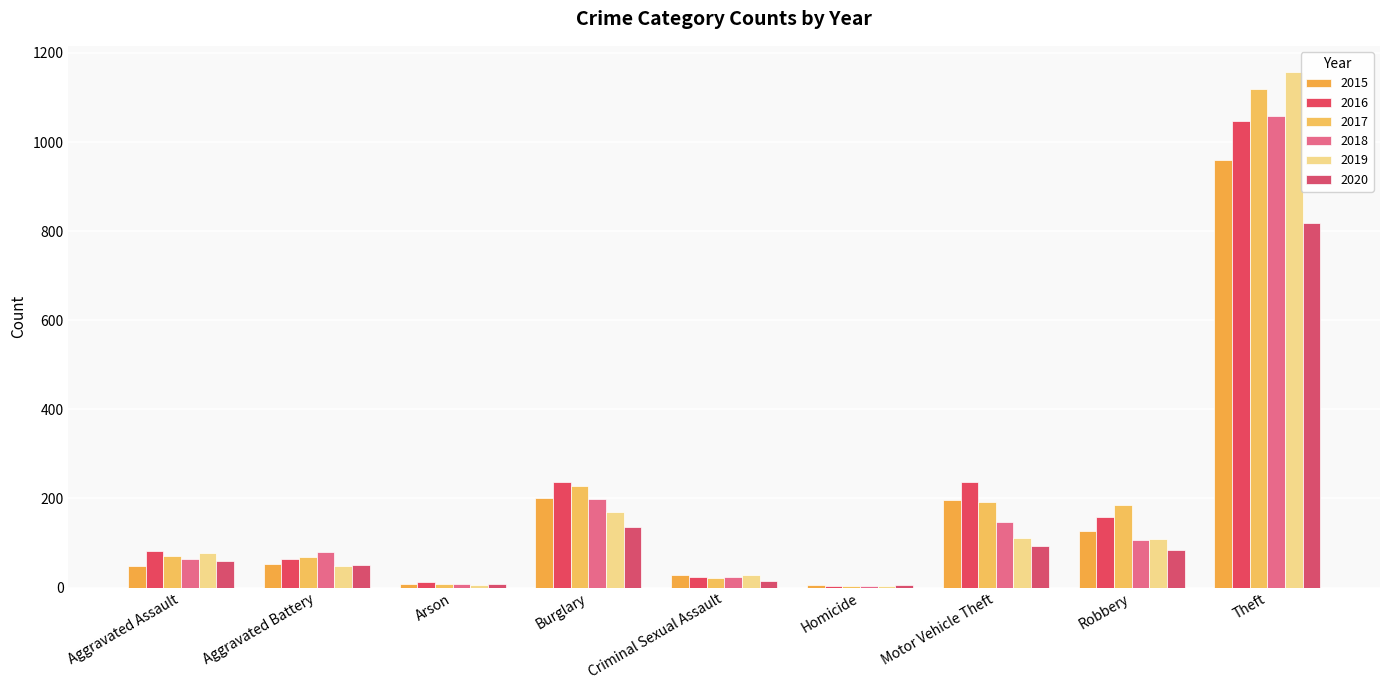

At Aggravated Battery, list the series in order from smallest to largest.

2019, 2020, 2015, 2016, 2017, 2018